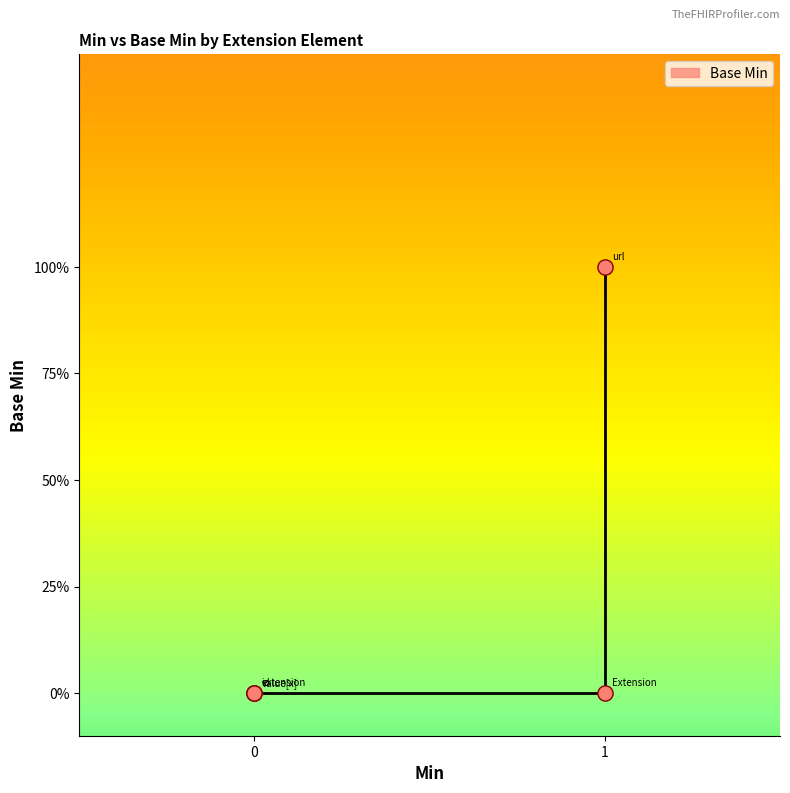

Which has a higher value, 0 or 1?

1